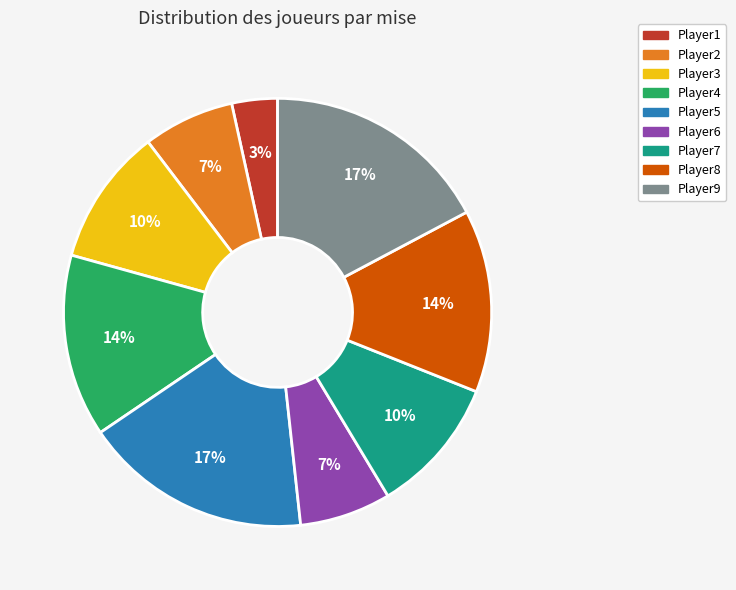

What is the ratio of the value at Player2 to the value at Player4?

0.5